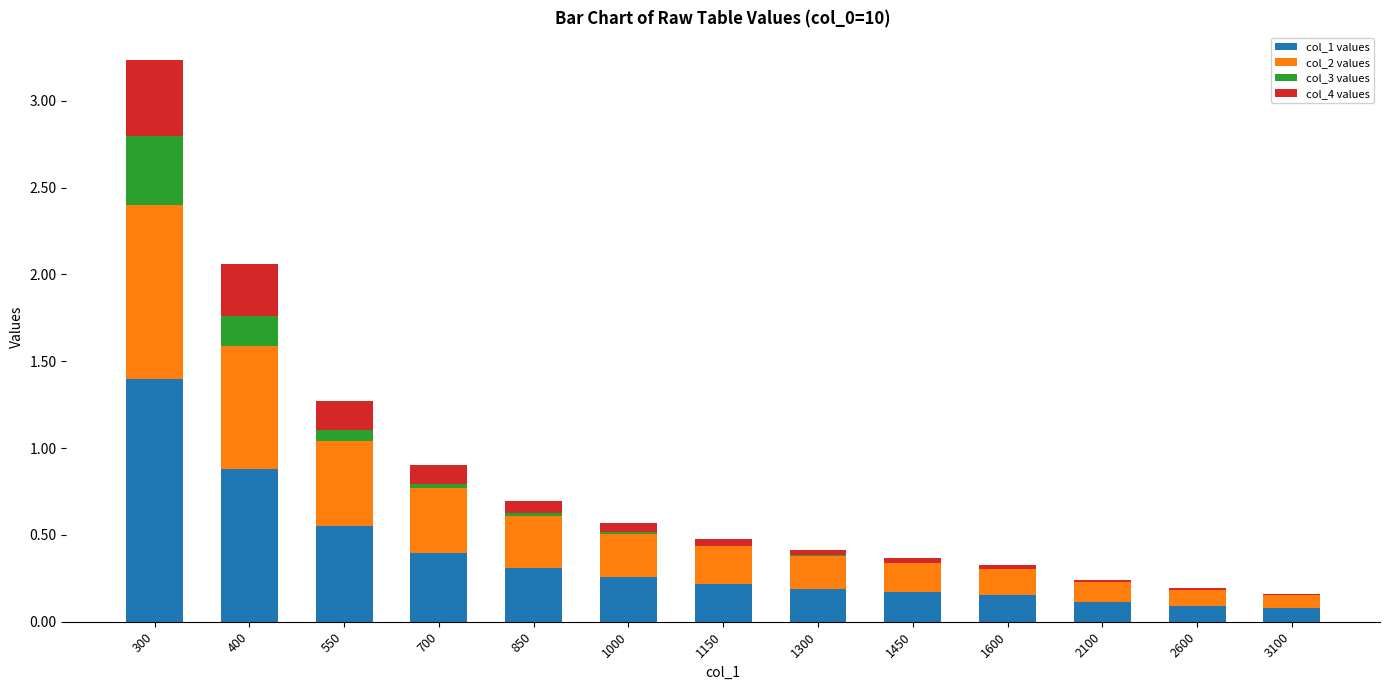

At which category is the sum across all series the highest?

300